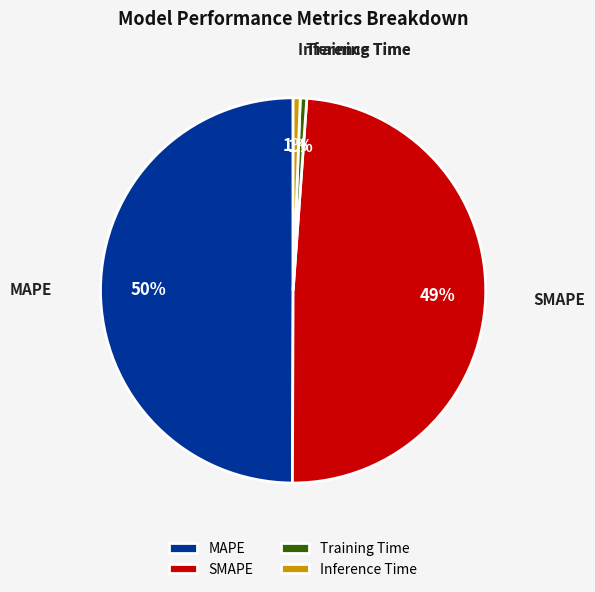

How many slices are in this pie chart?

4